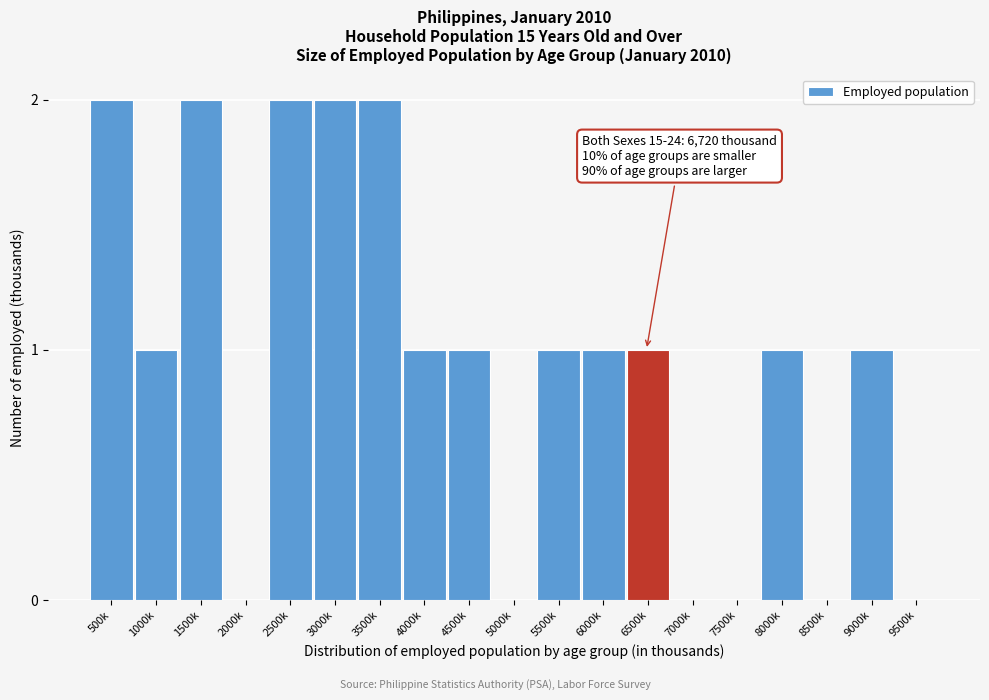

Reading right to left, transcribe all the data shown in this chart.

9500k=0	9000k=1	8500k=0	8000k=1	7500k=0	7000k=0	6500k=1	6000k=1	5500k=1	5000k=0	4500k=1	4000k=1	3500k=2	3000k=2	2500k=2	2000k=0	1500k=2	1000k=1	500k=2